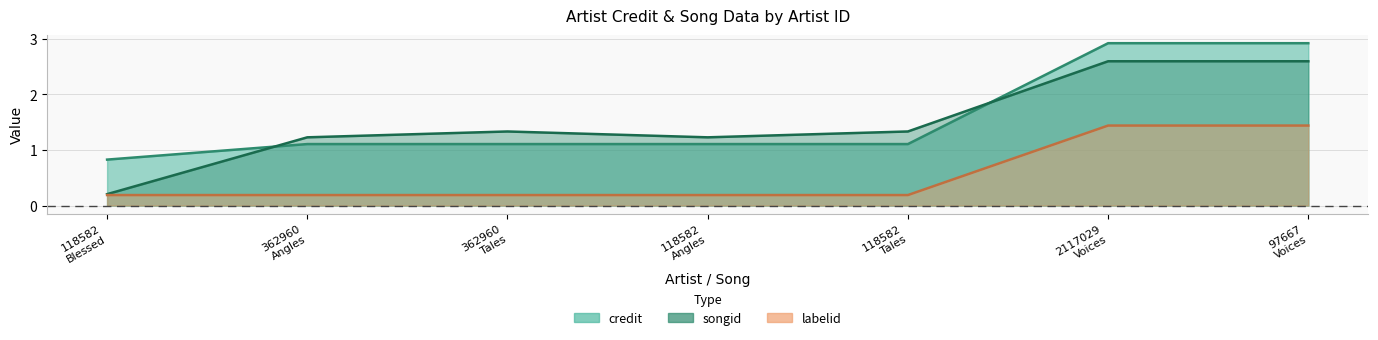

What is the difference between the songid values at 362960
Tales and 118582
Blessed?

1.1